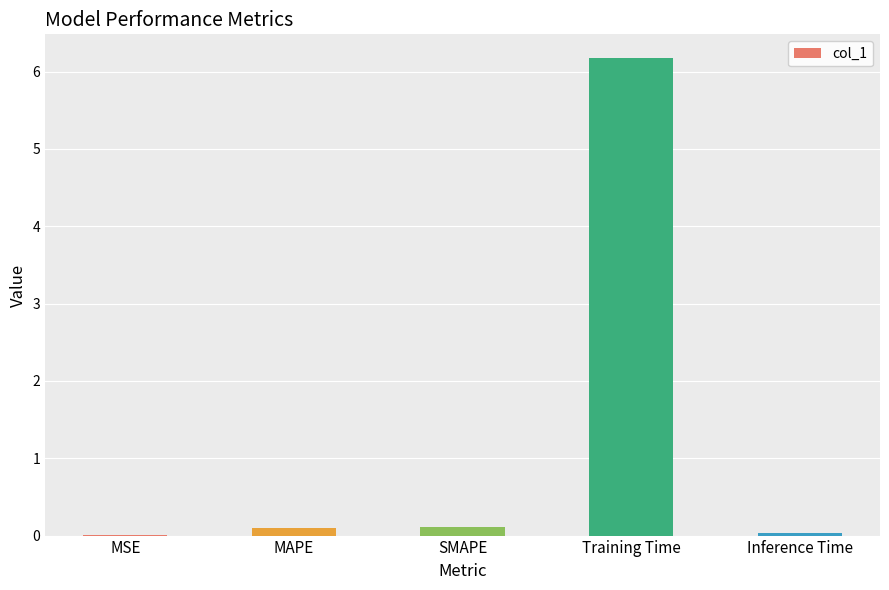

What is the greatest value displayed?

6.2